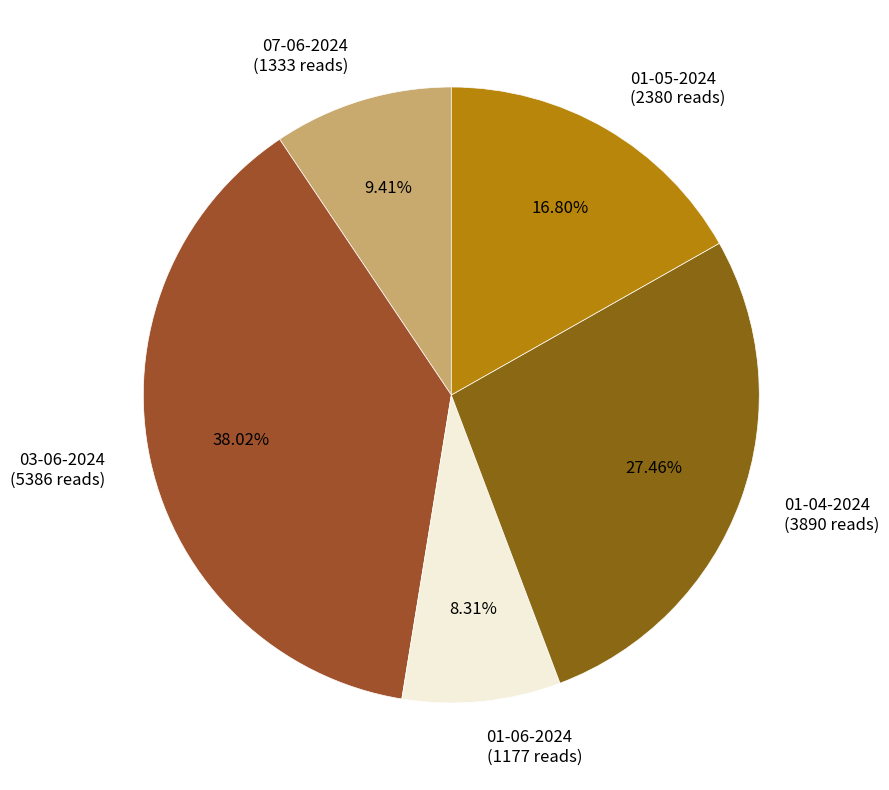

To the nearest percent, what is the average slice percentage?

20%